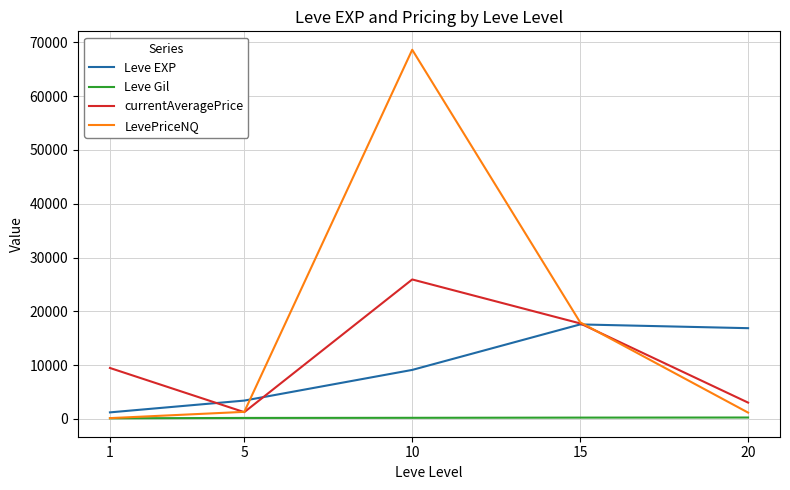

At how many categories does at least one series exceed 21152?

1